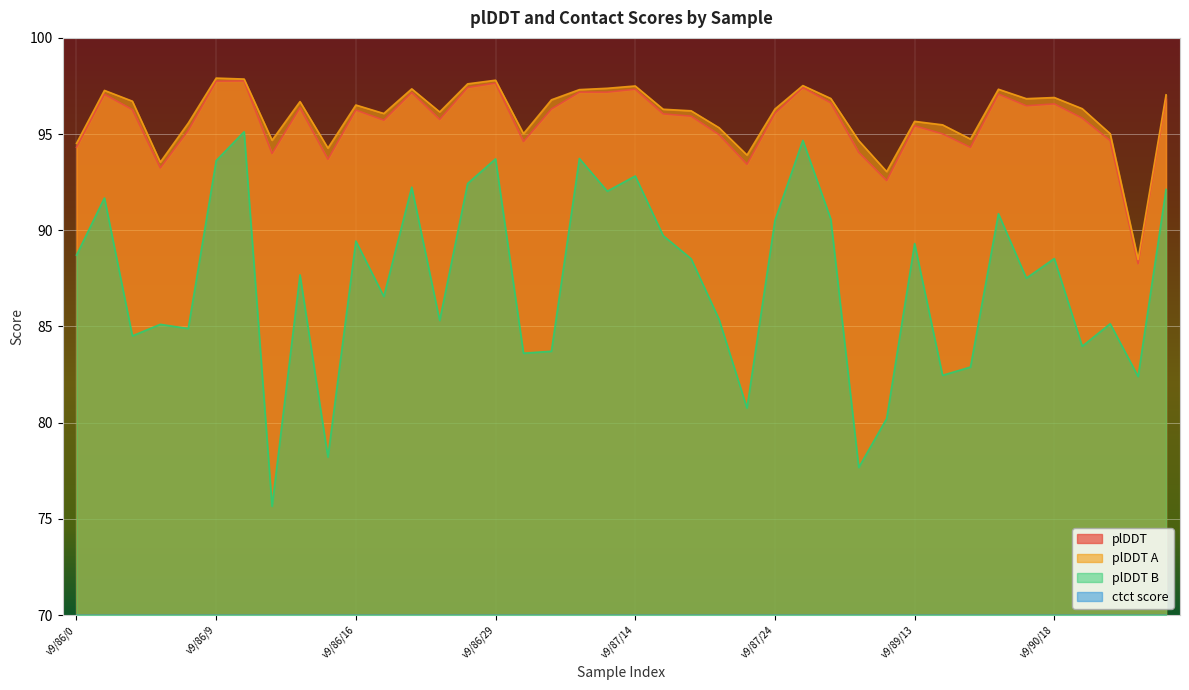

Is it true that plDDT B equals 53.0 at v9/87/14?

False